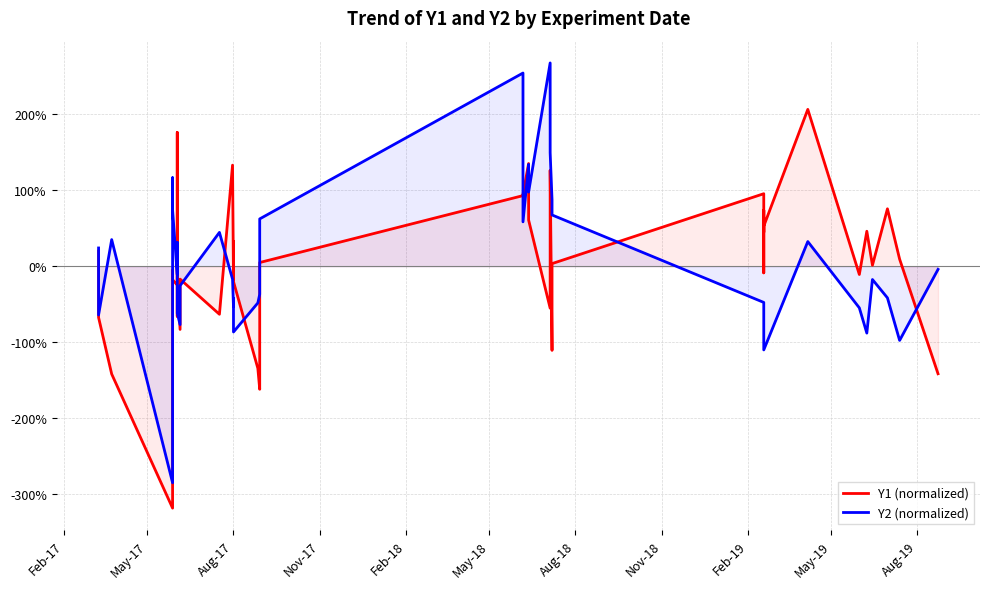

Does the chart display data point markers on the line(s)?

No